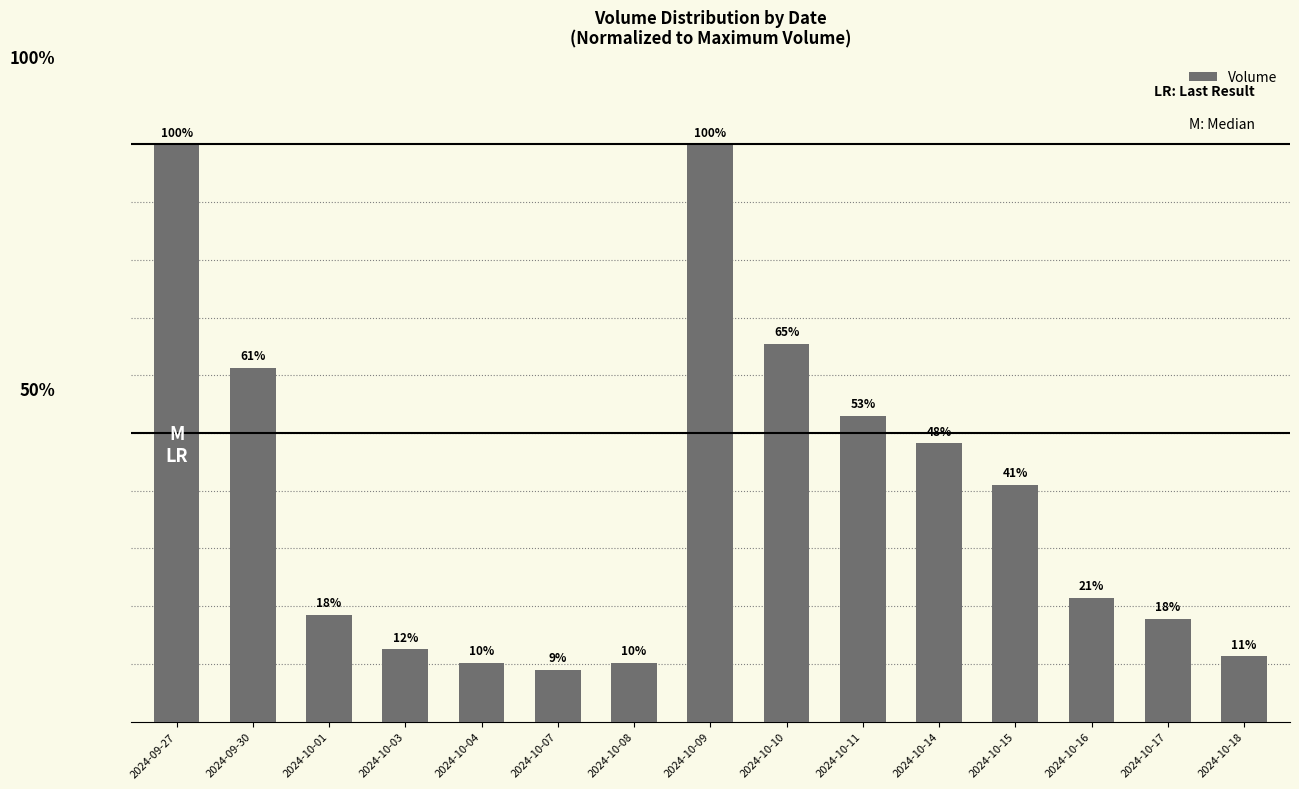

The value at 2024-10-14 is 0.5. True or false?

True